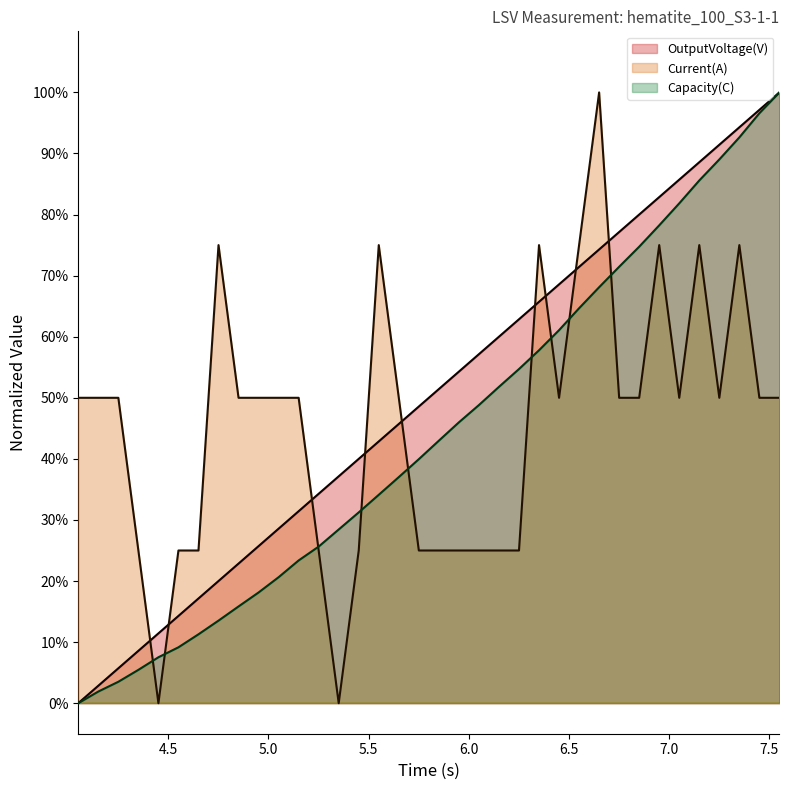

True or false: OutputVoltage(V) and Capacity(C) intersect in this chart.

False